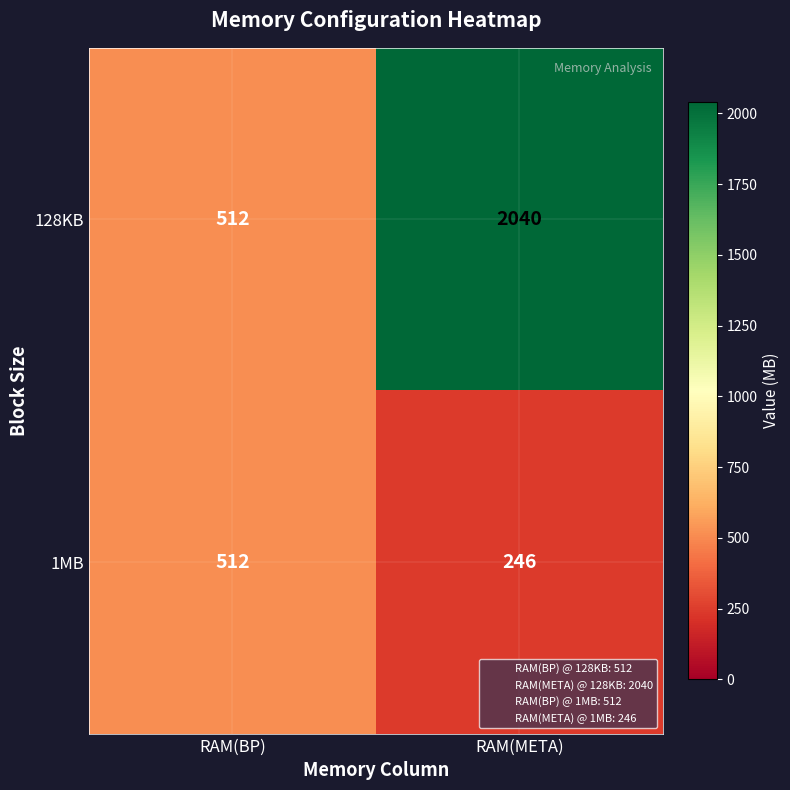

Which series has the largest total across all categories?

128KB